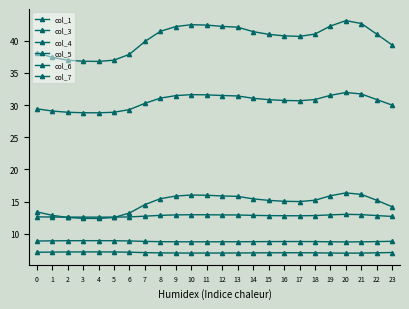

How many interior local valleys does the col_4 series have?

2